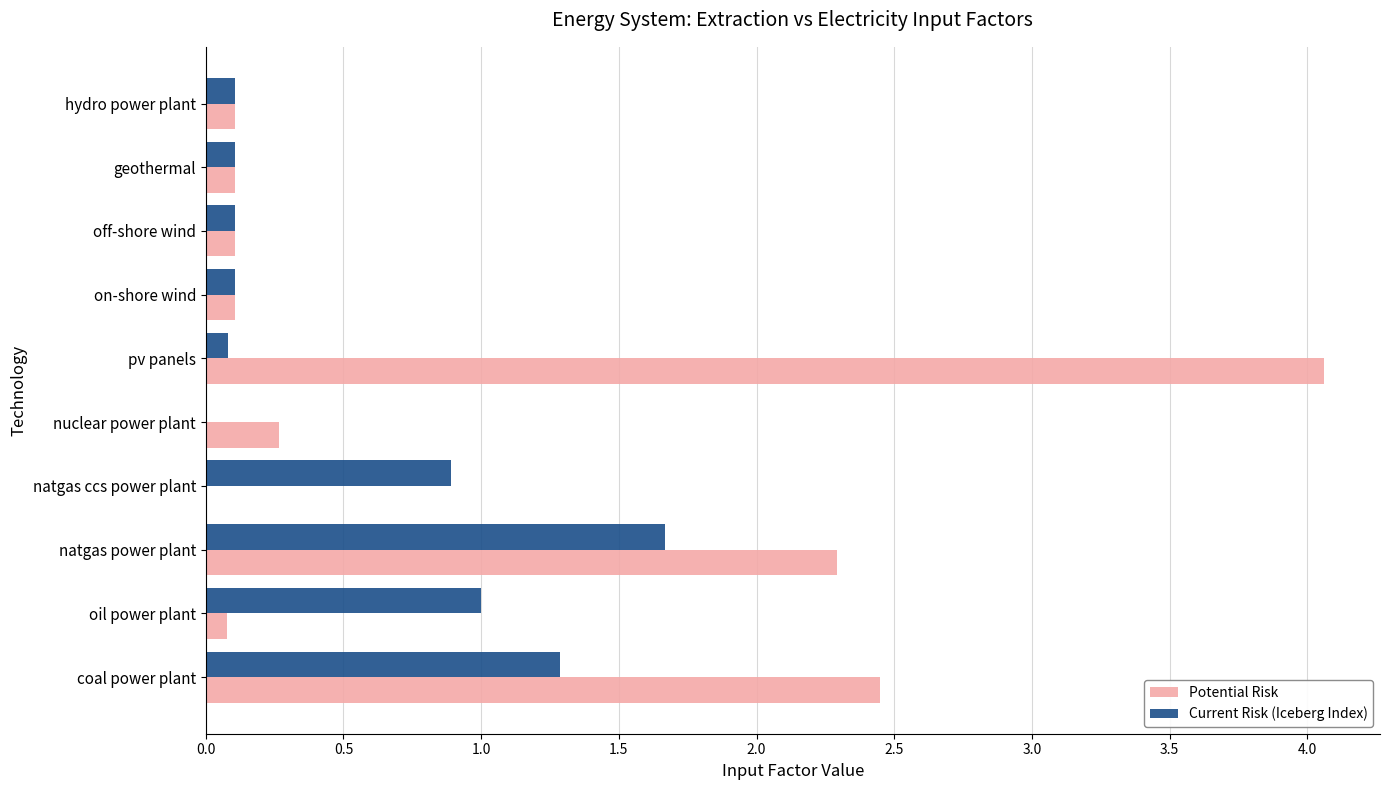

What is the sum of all Potential Risk values?

9.6